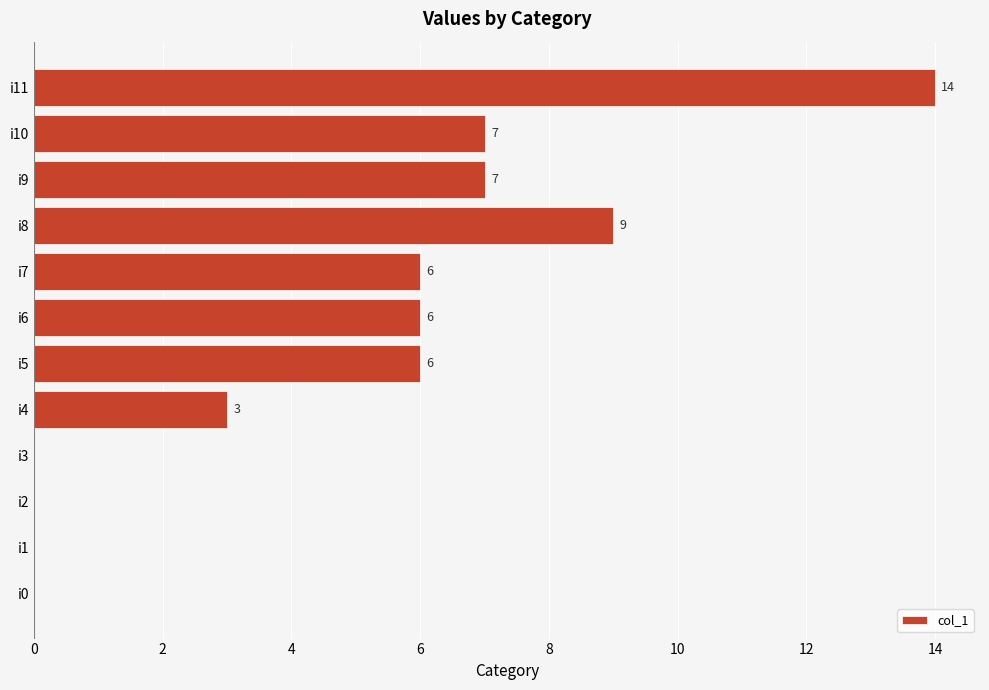

What is the approximate value at i6, to the nearest 10?

10